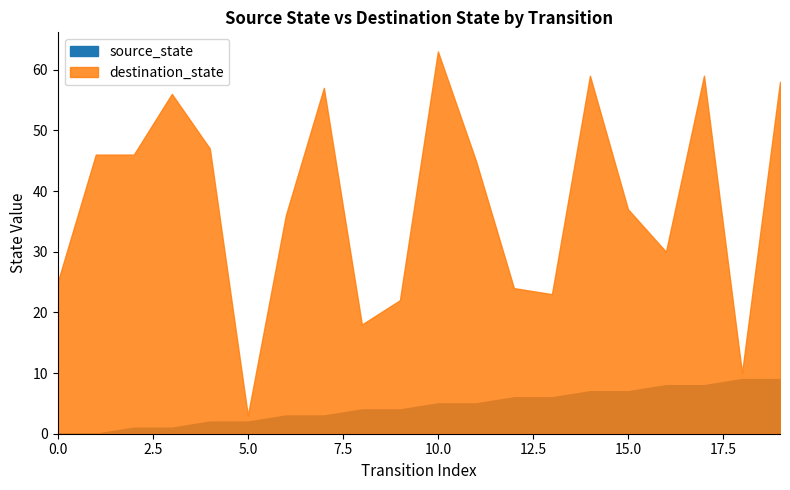

At how many categories does at least one series exceed 51?

6